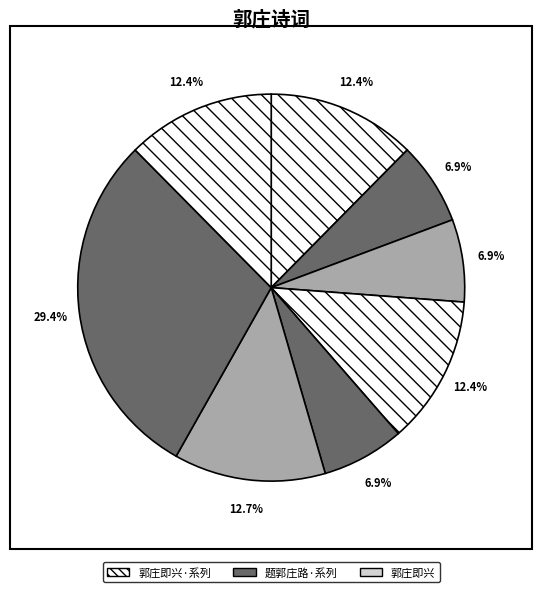

Which category has the biggest portion of the pie?

题郭庄路